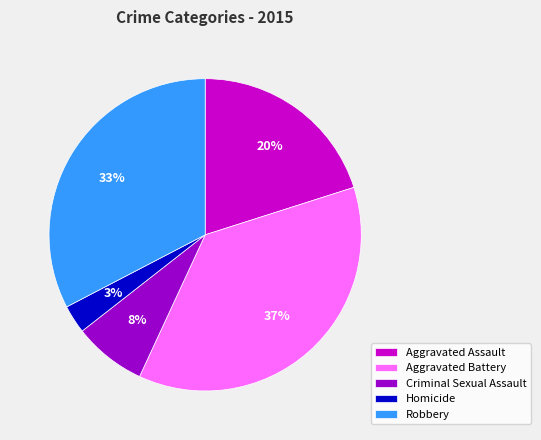

Between Criminal Sexual Assault and Aggravated Battery, which is larger?

Aggravated Battery